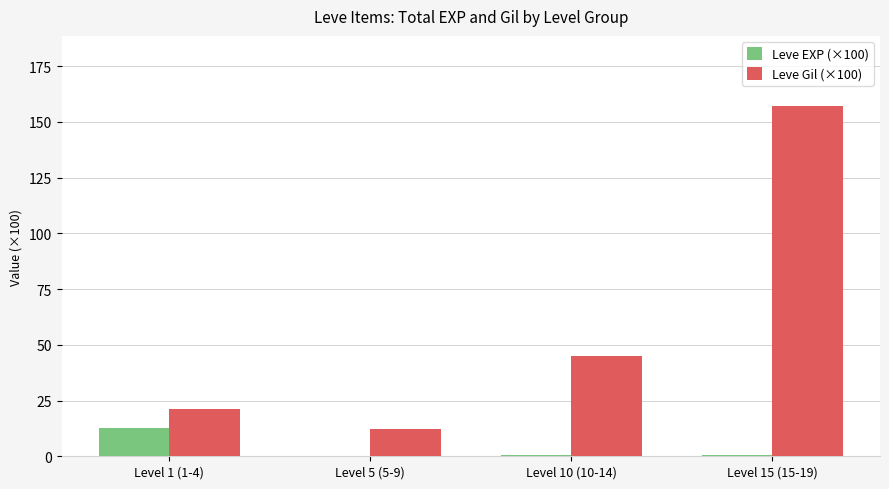

Where is Leve Gil (×100) nearest to the value 84?

Level 10 (10-14)